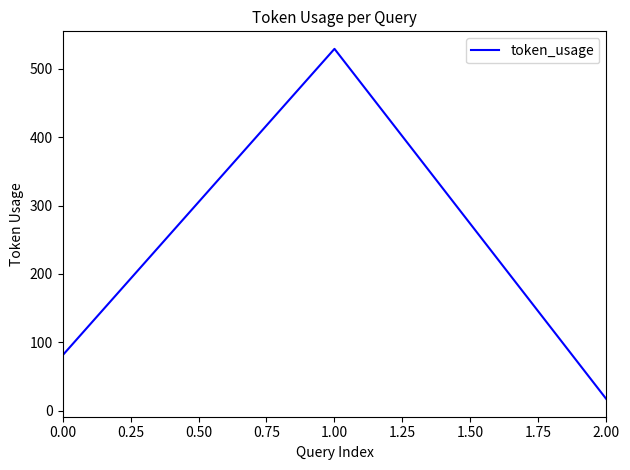

Read the value at 1.00, to the nearest 10.

530